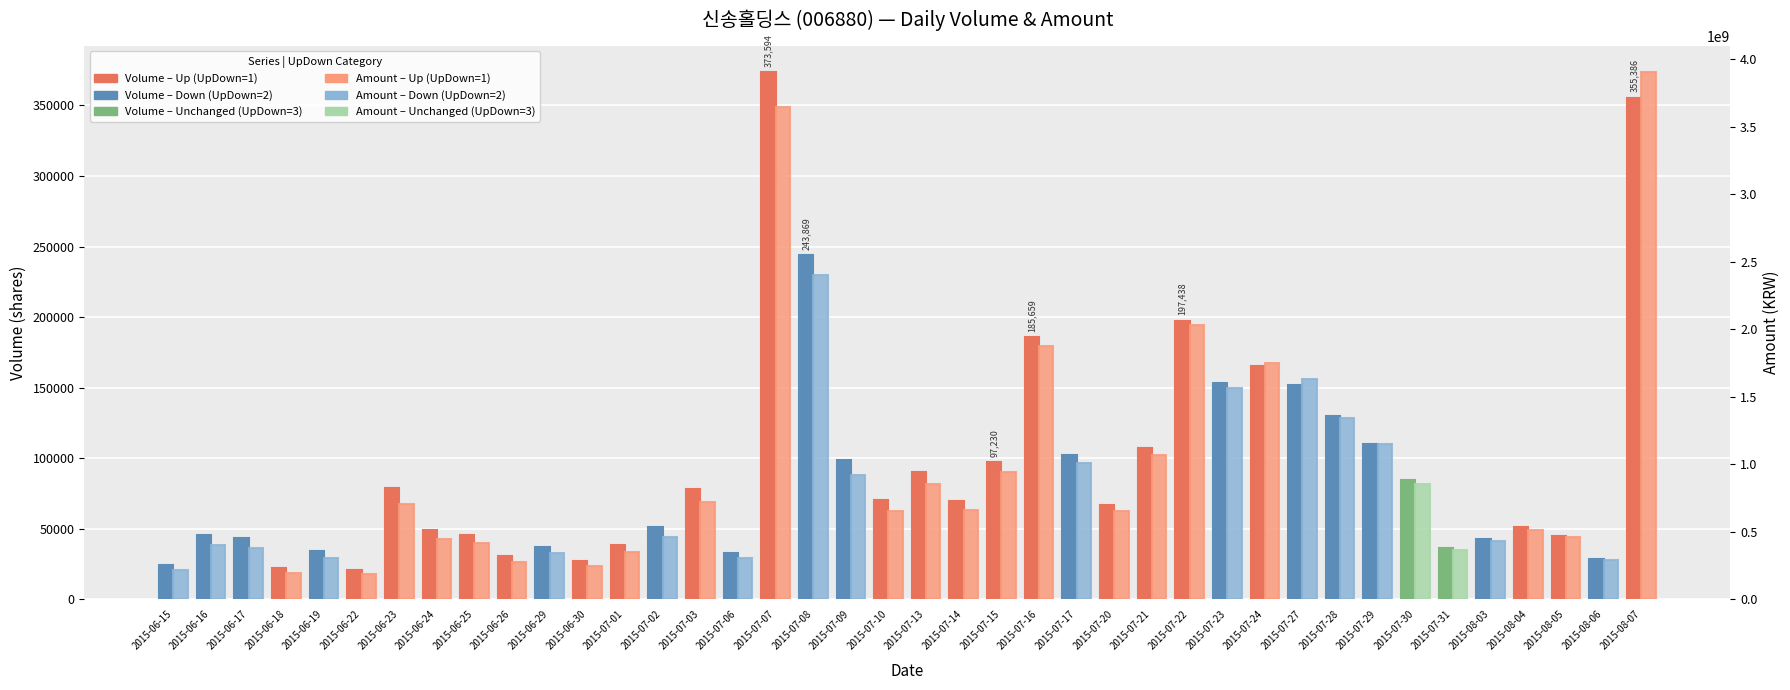

What is the greatest value displayed?

3905043400